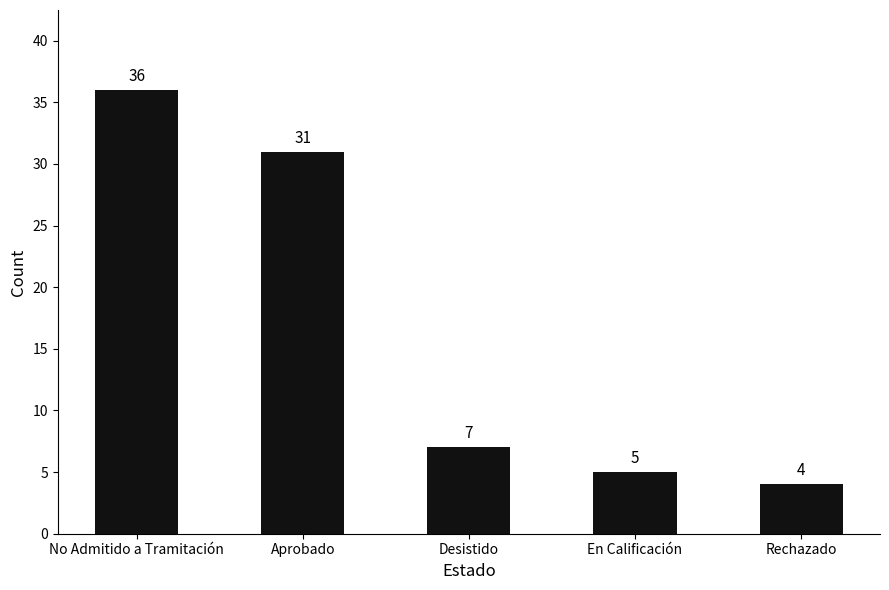

Are the bars grouped side by side (vs. stacked)?

No